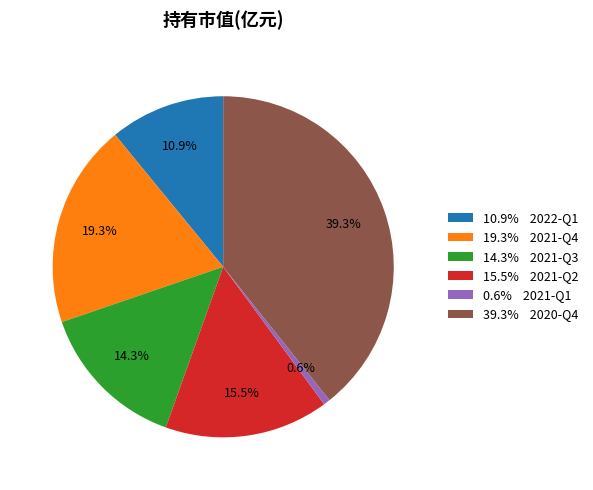

Between 19.3% 2021-Q4 and 39.3% 2020-Q4, which is larger?

39.3% 2020-Q4